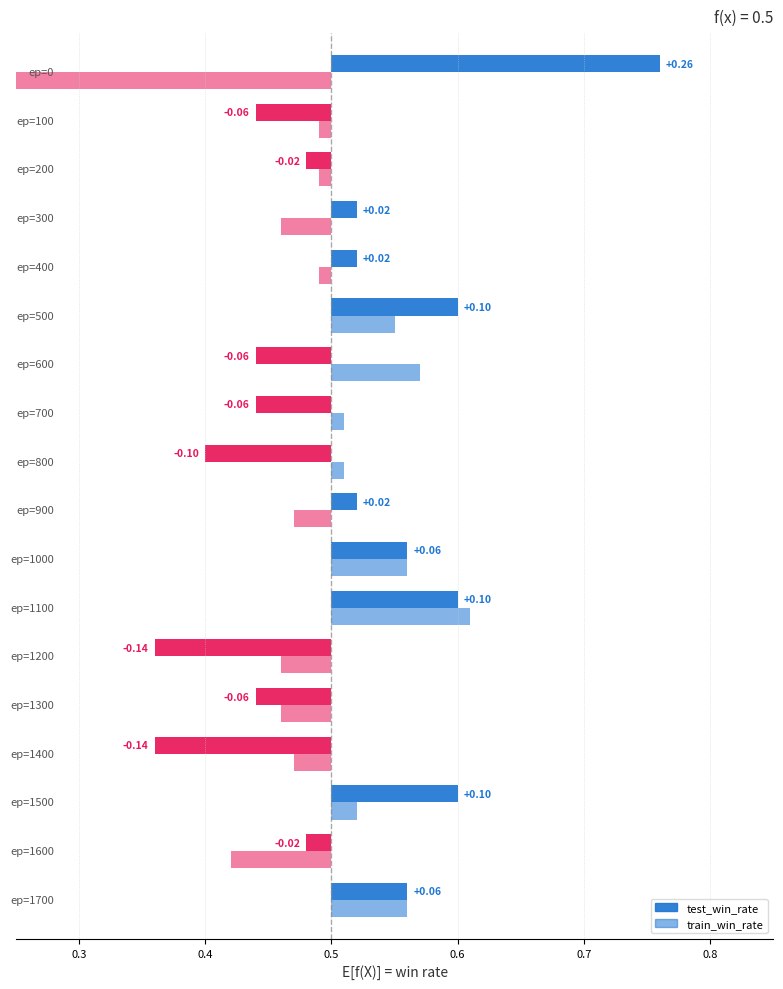

What are all the series names shown in the legend?

test_win_rate, train_win_rate